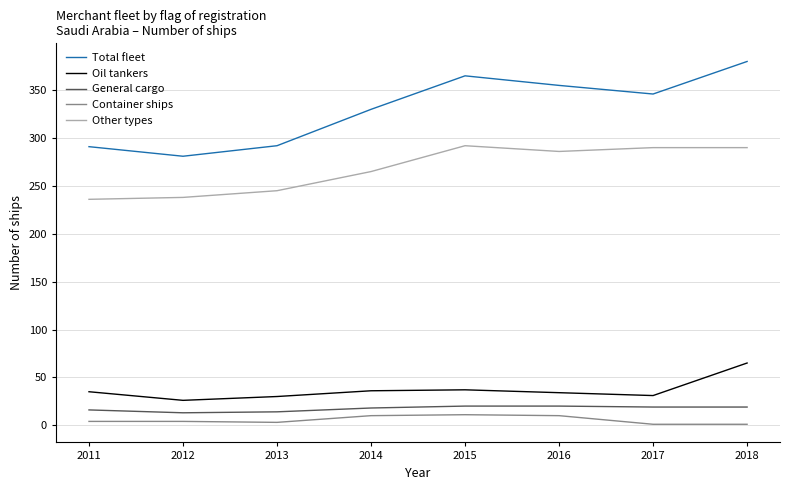

Where does the Other types series first go above 286?

2015